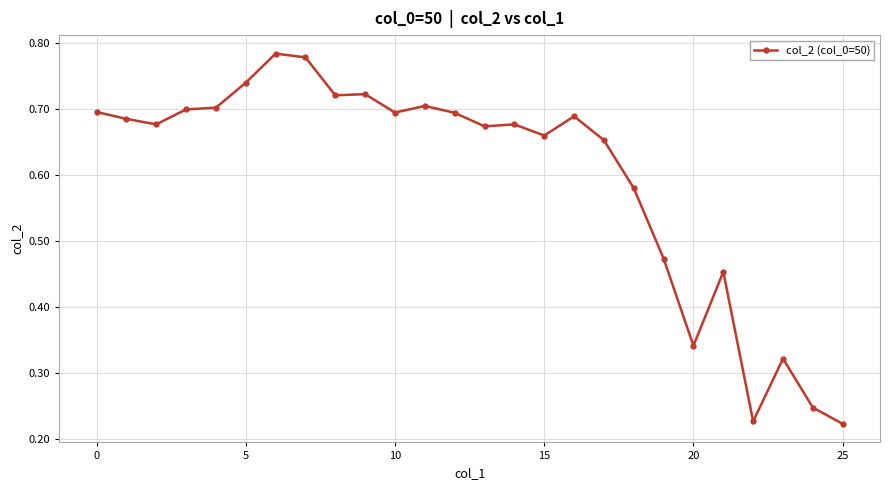

True or false: the data has more than 1 interior local peaks.

True